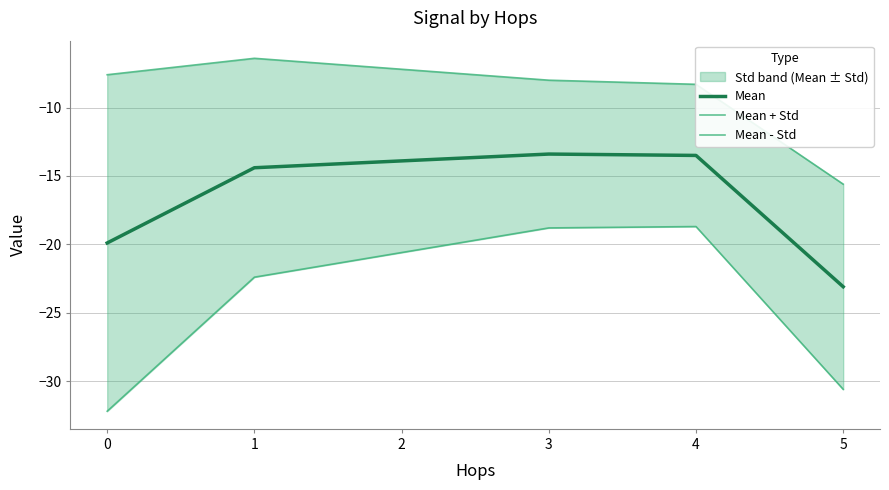

True or false: Mean - Std and Mean + Std cross at least once.

False